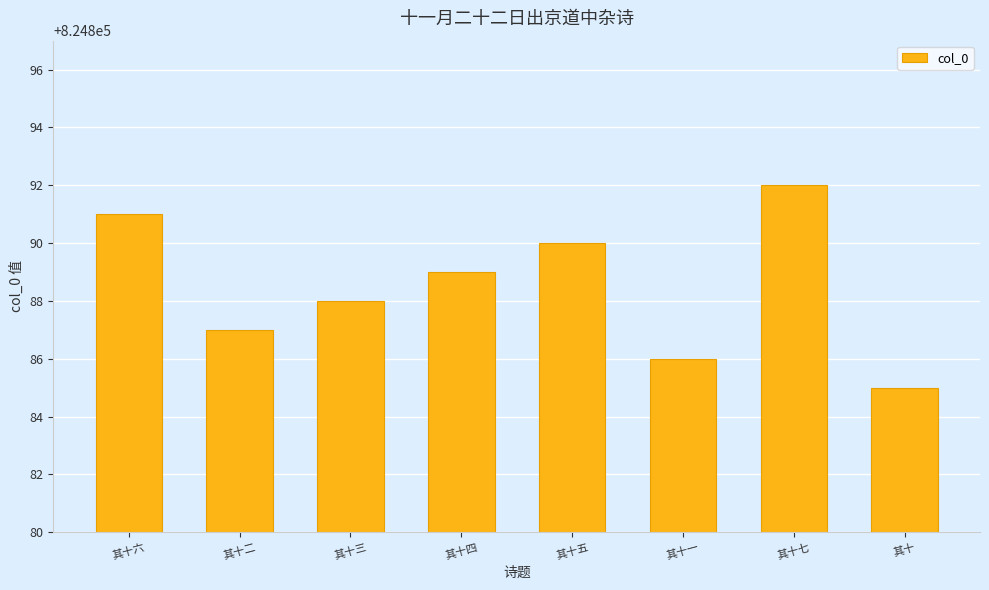

Count the number of data series in this chart.

1